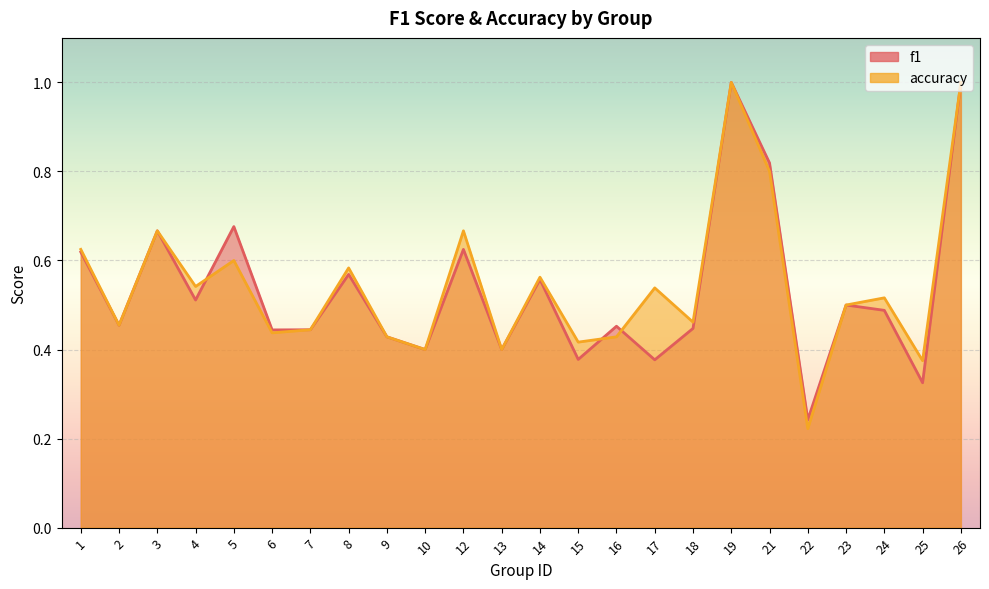

What is the minimum value shown in the chart?

0.2